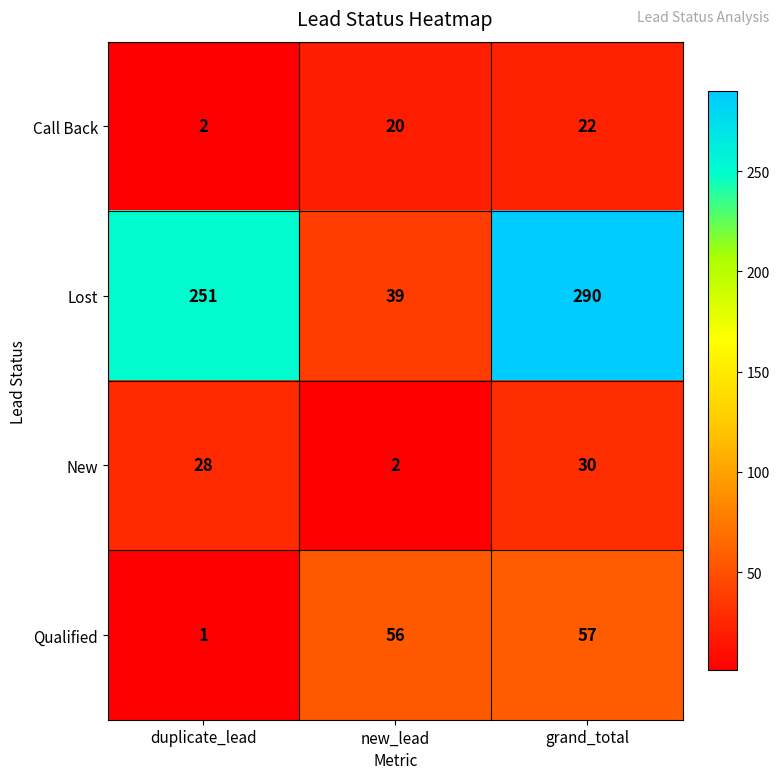

What is the smallest value displayed?

1